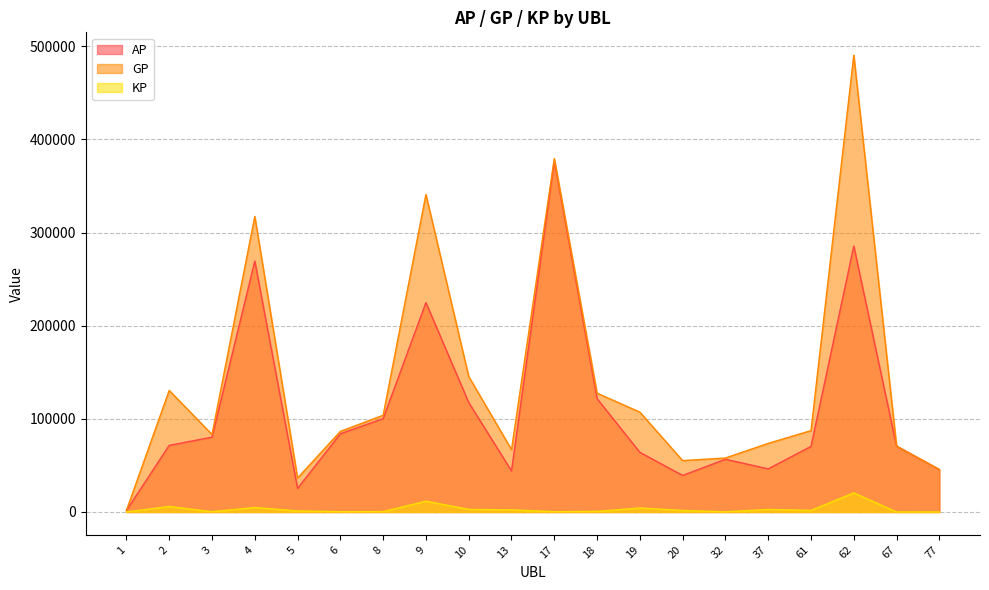

Count the number of categories in the chart.

20